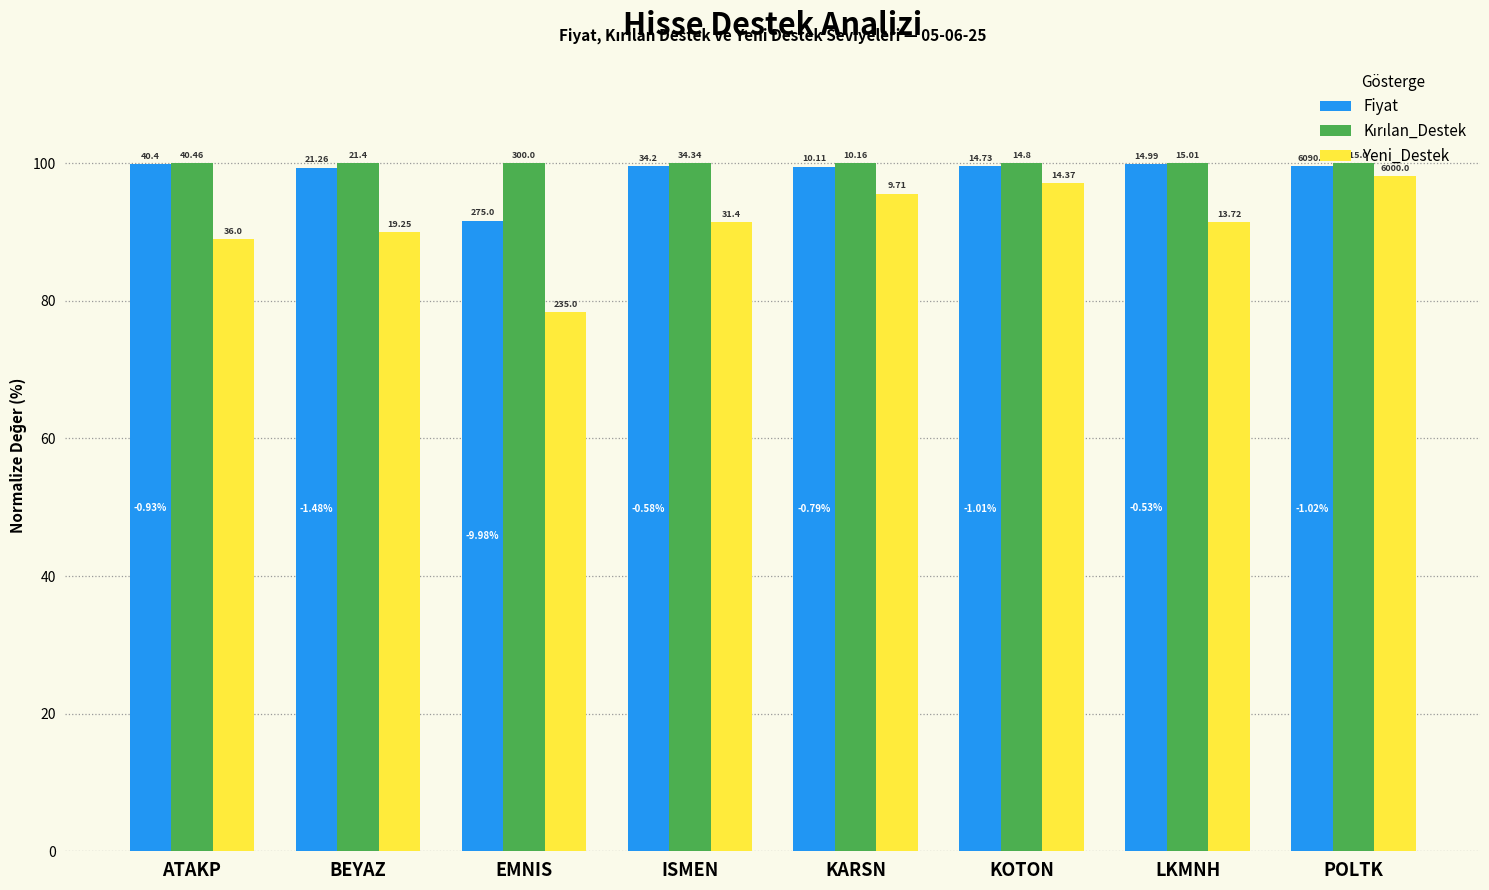

Are the bars horizontal?

No